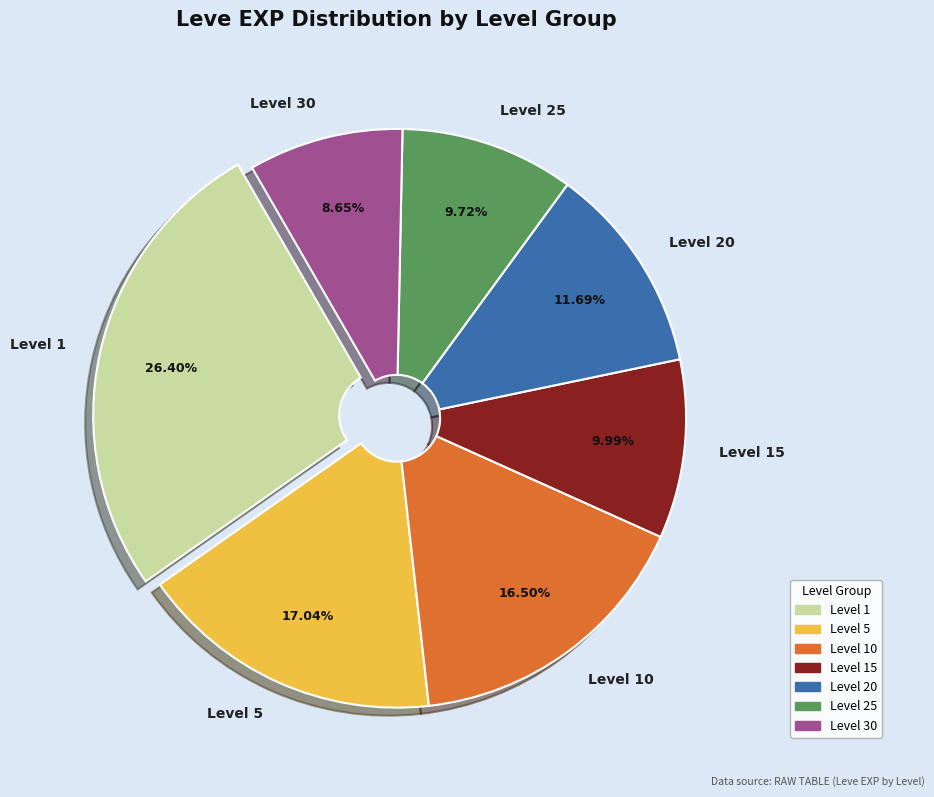

Approximately how many times larger is the value at Level 30 compared to Level 1?

0.3